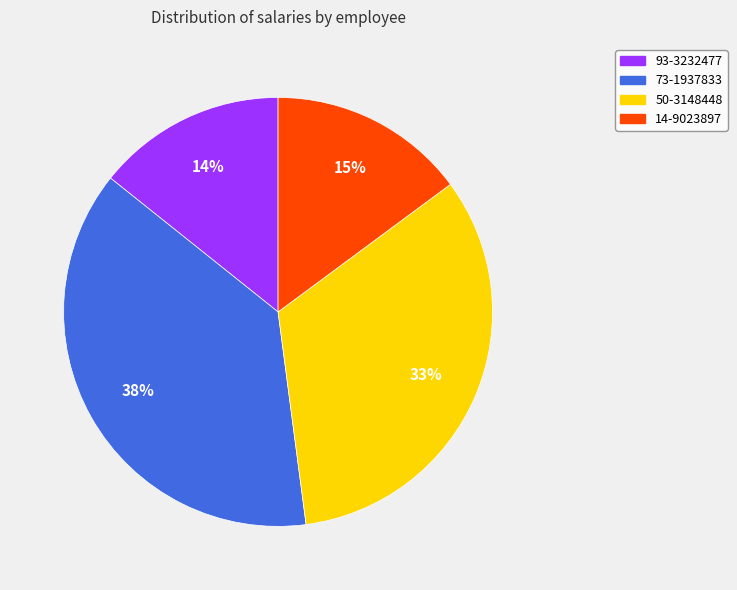

Which category has the smallest portion of the pie?

93-3232477